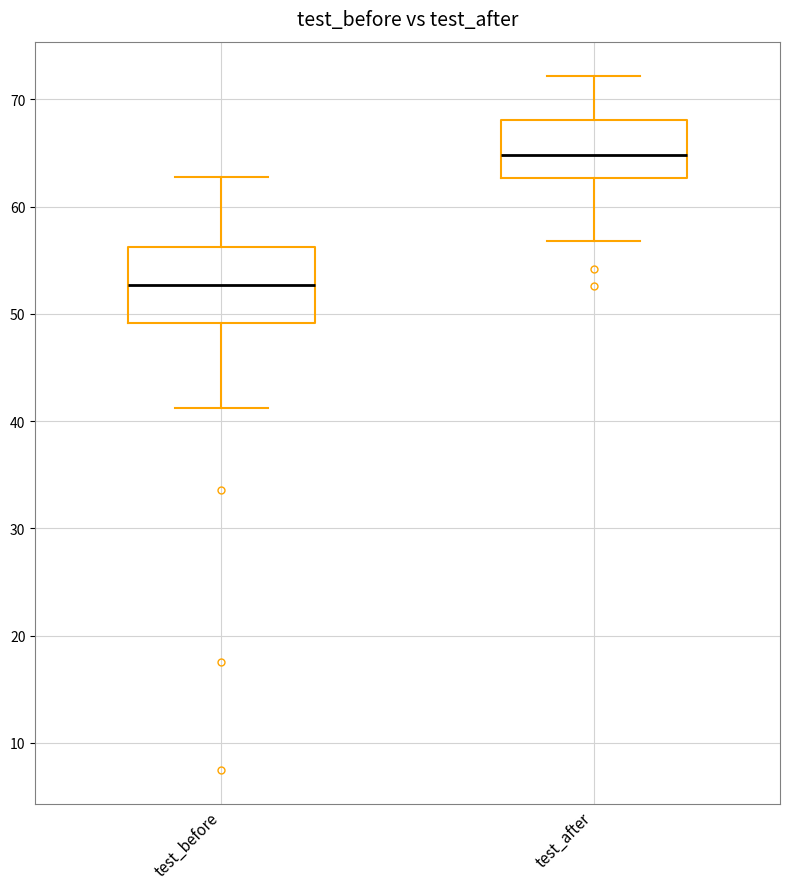

Where does the upper whisker of the box for test_before end on the y-axis? The values are not printed on the chart, so give them approximately, as read against the axis.

63